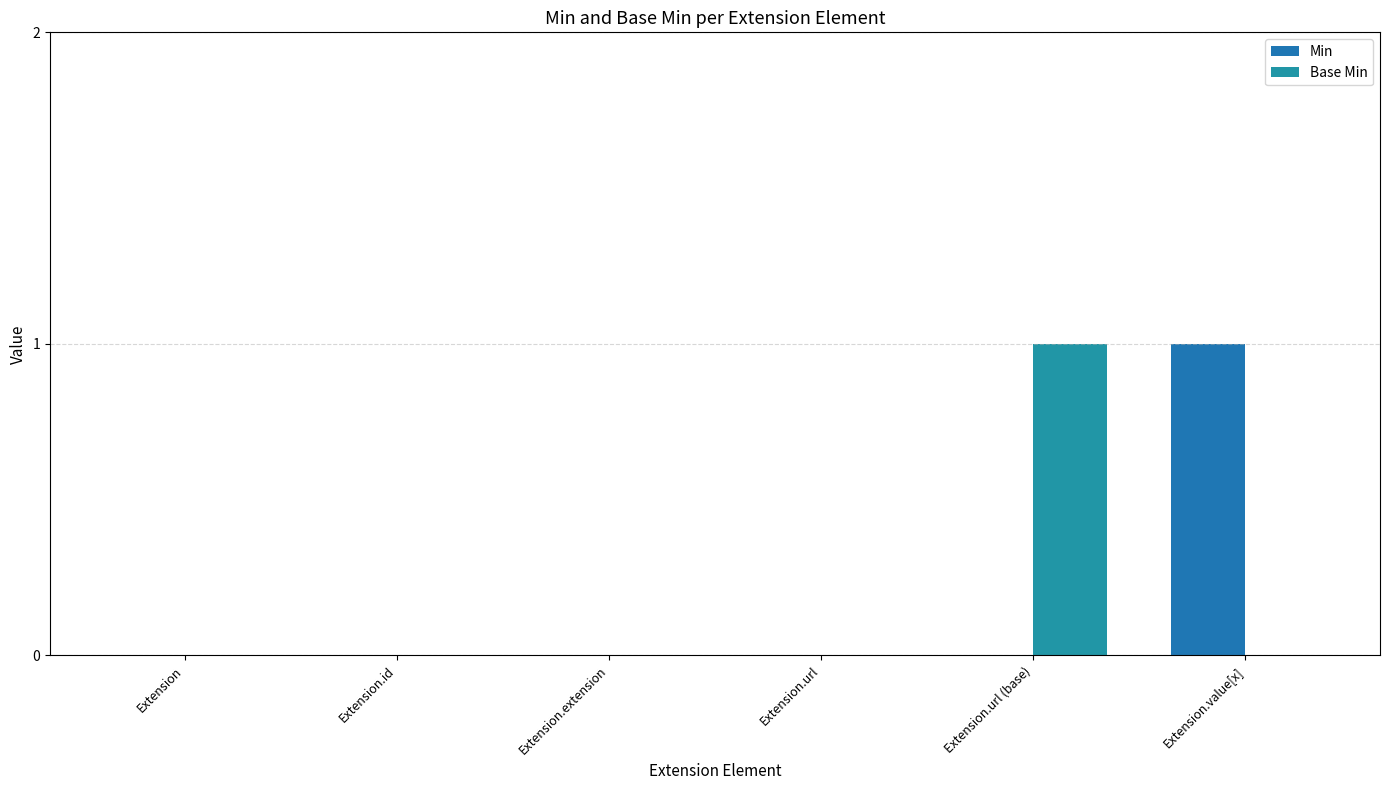

At which label is Min closest to 0?

Extension